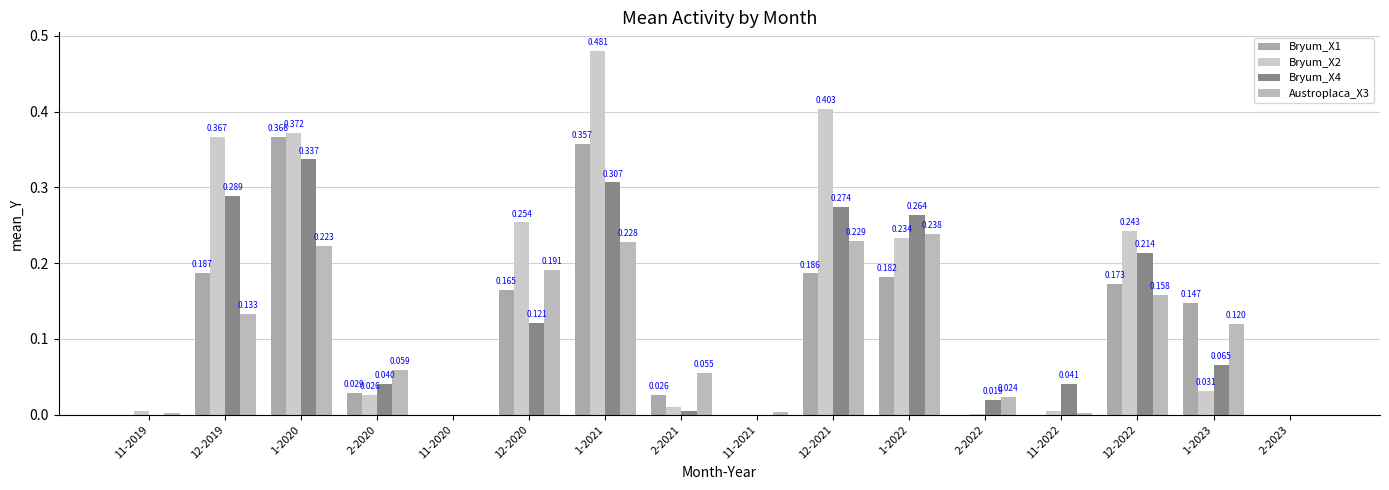

What is the sum of the Bryum_X2 values at 12-2020 and 2-2021?

0.3